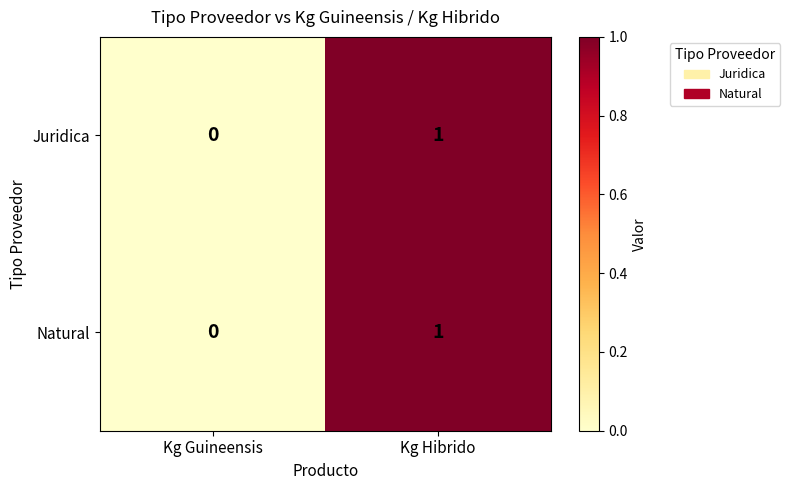

How many values in Juridica are above zero?

1